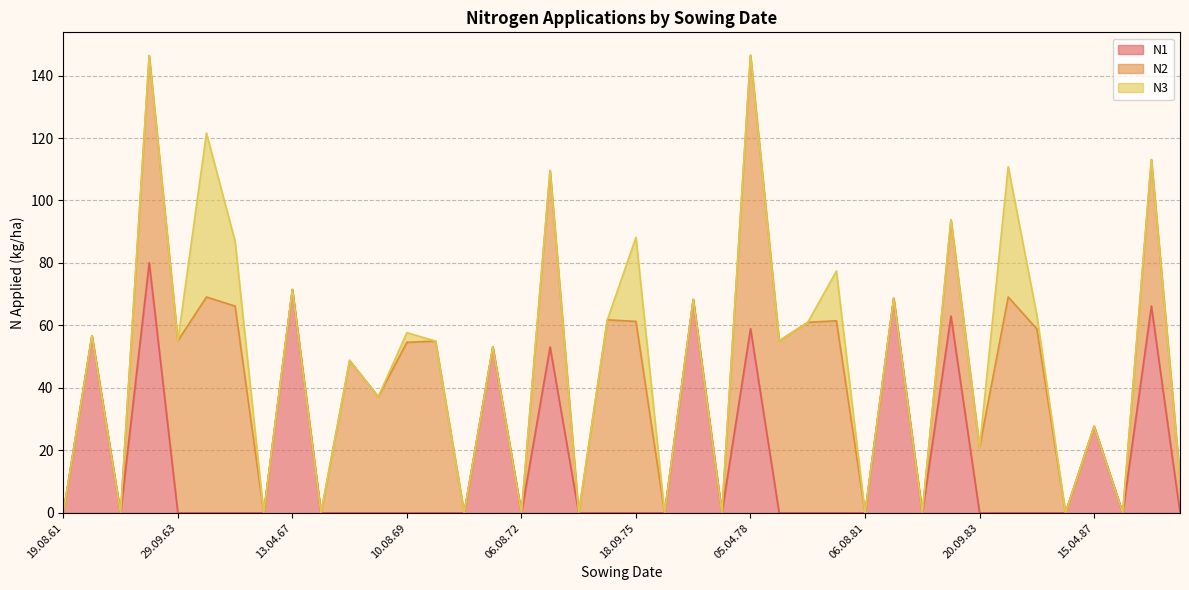

At which category does N1 reach its first local peak?

11.04.62